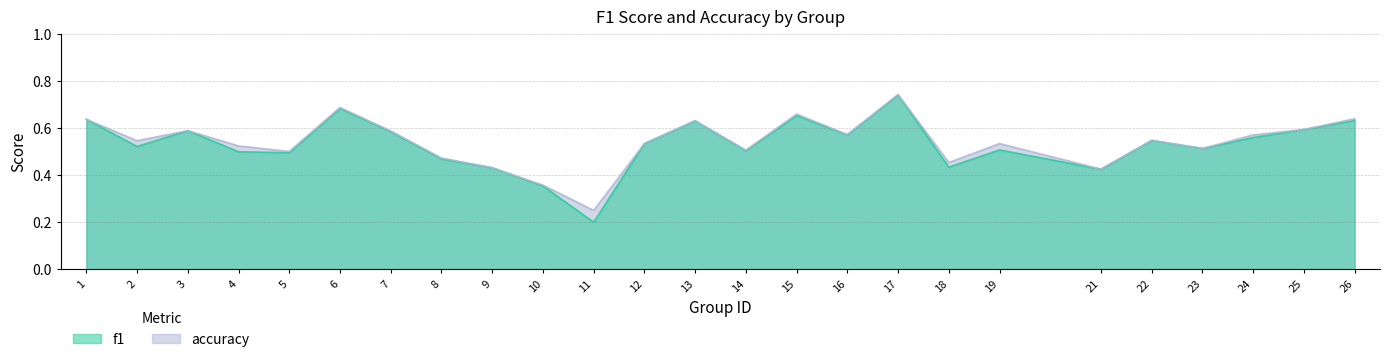

Which series changed the most between 21 and 22?

accuracy